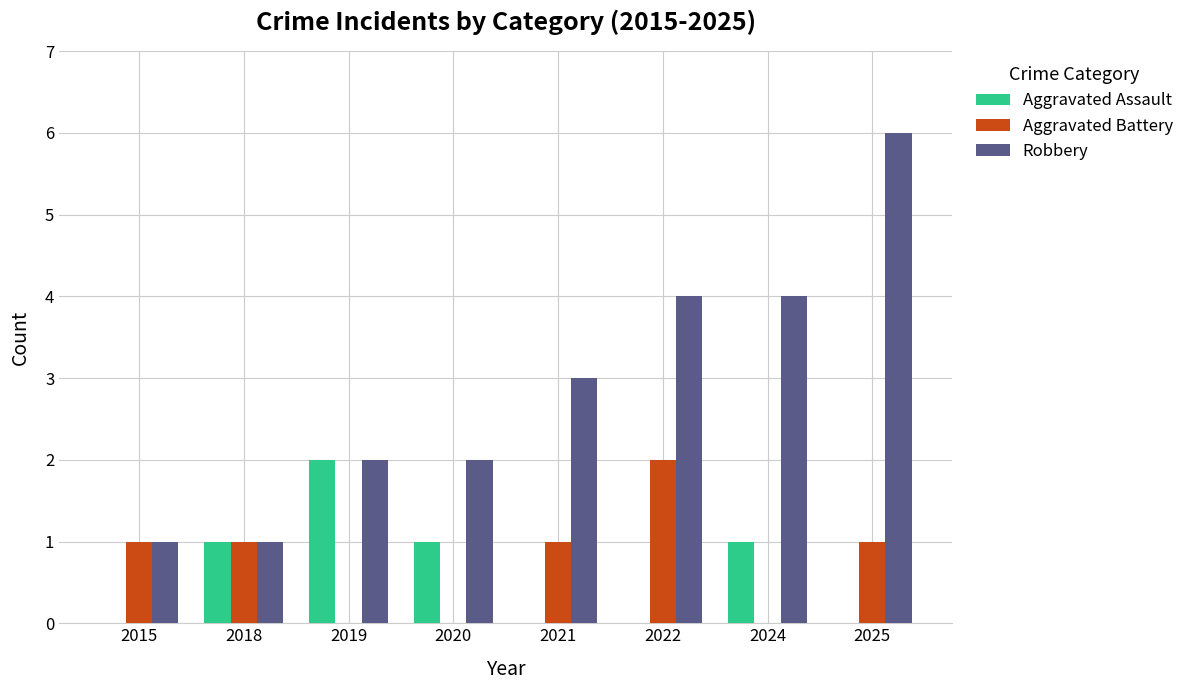

Does the chart contain stacked bars?

No